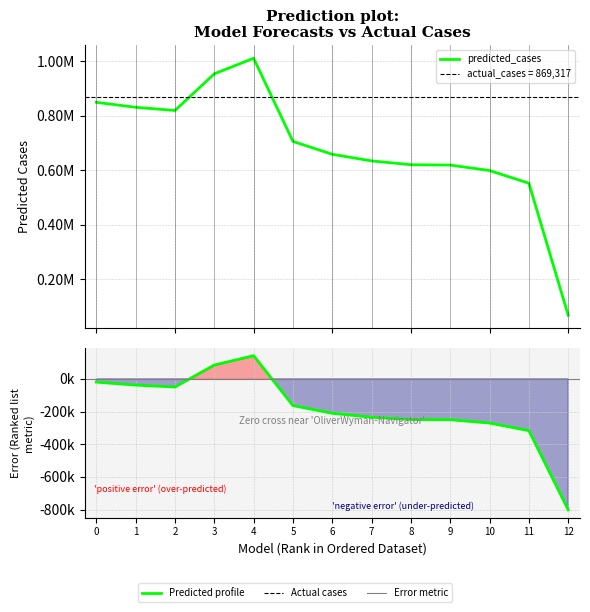

Which series has the largest total across all categories?

predicted_cases